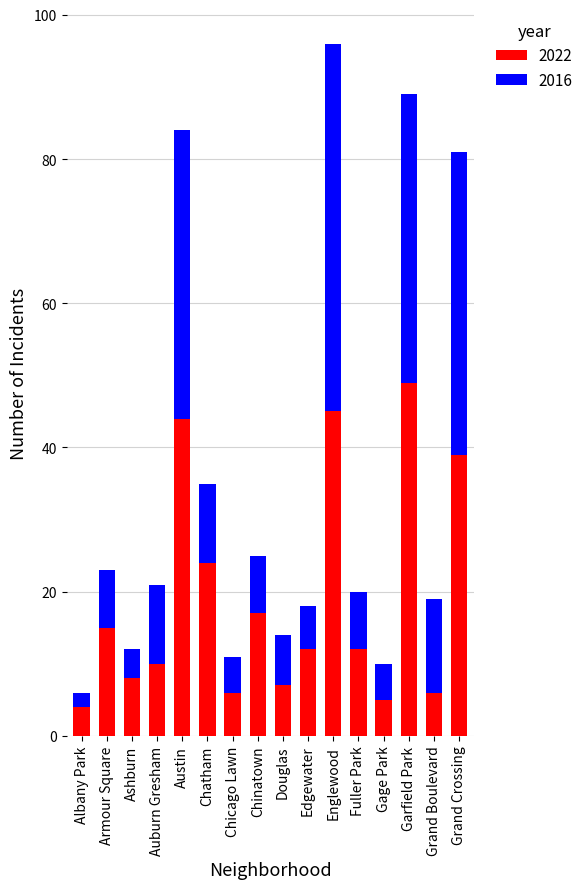

The 2022 series shows 39 at Grand Crossing. True or false?

True